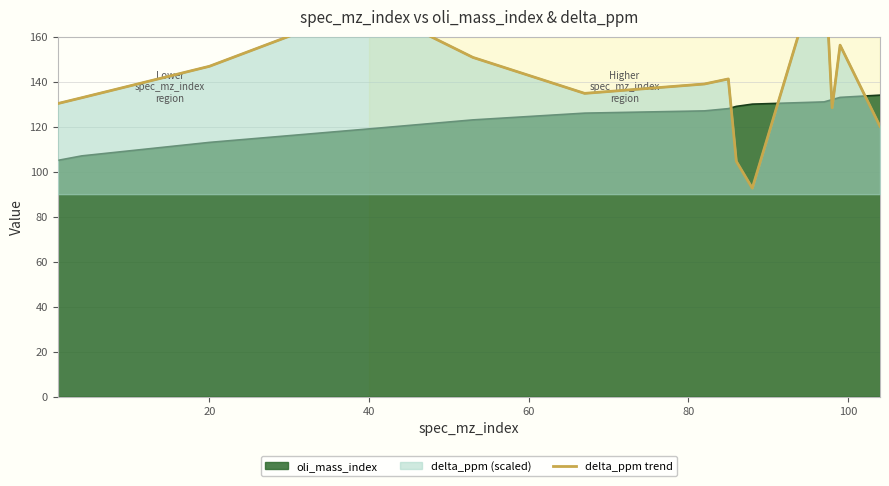

What is the highest value of the oli_mass_index series?

134